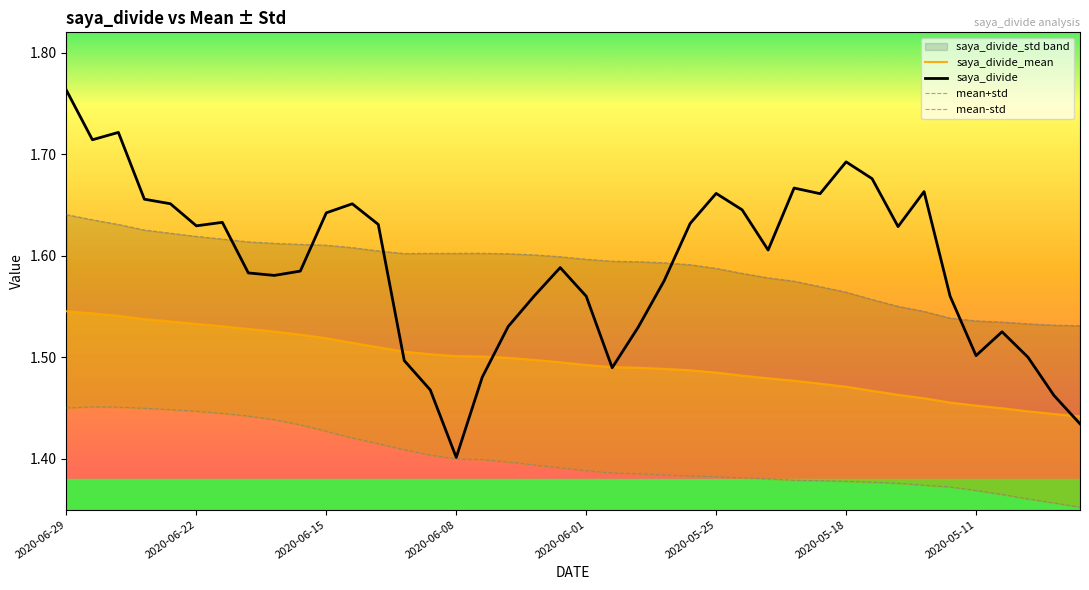

What is the value of the saya_divide point at the 23rd from the left?

1.5